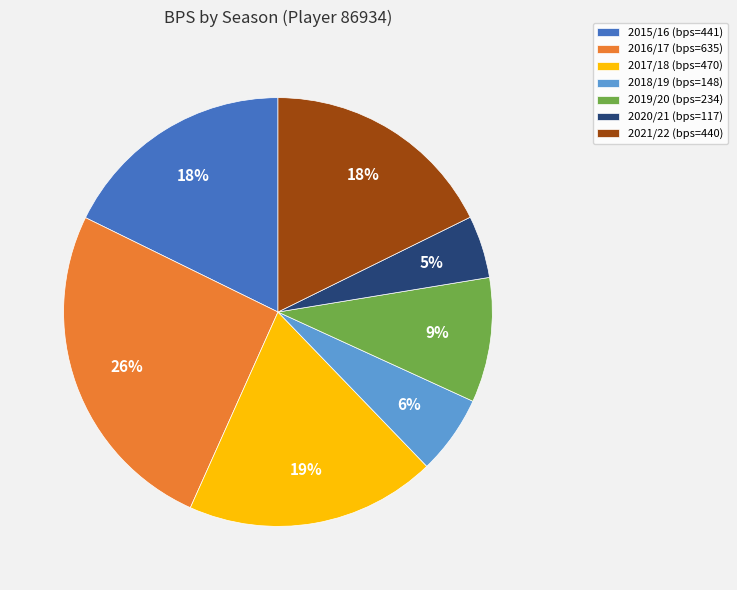

Which has a higher value, 2019/20 or 2015/16?

2015/16